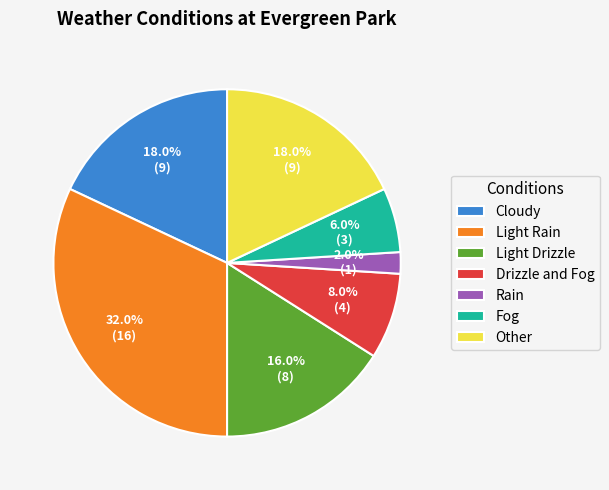

To the nearest percent, what percentage of the pie is Cloudy?

18%